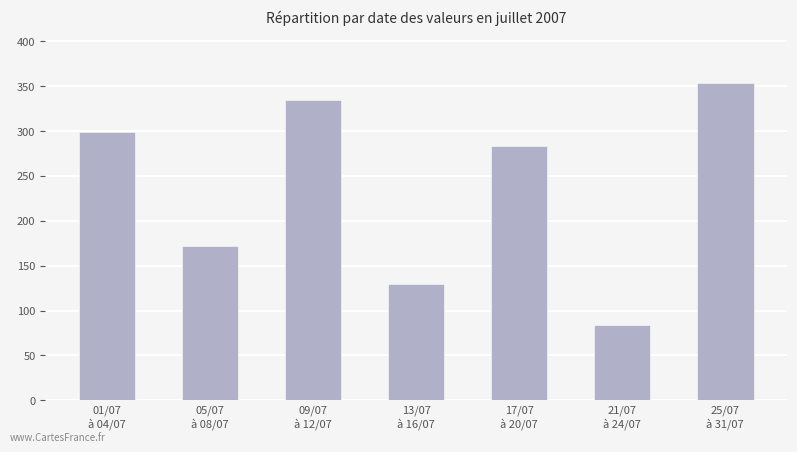

What is the average value?

237